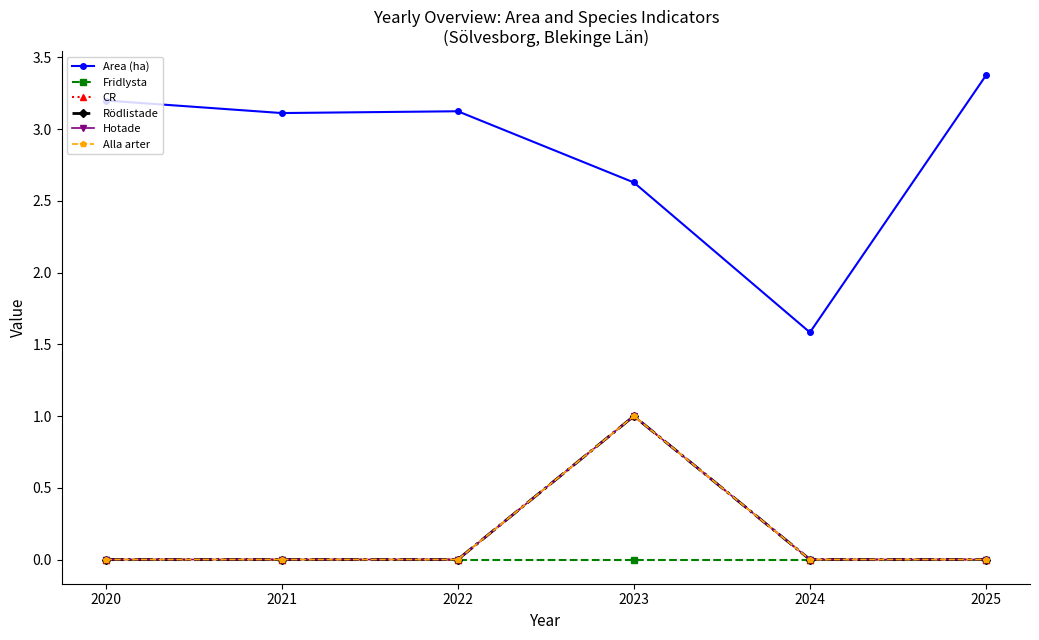

What is the spread (max minus min) of values at 2025?

3.4